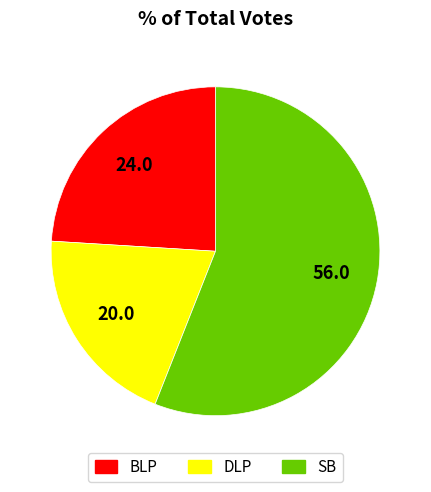

How many segments does this pie chart have?

3